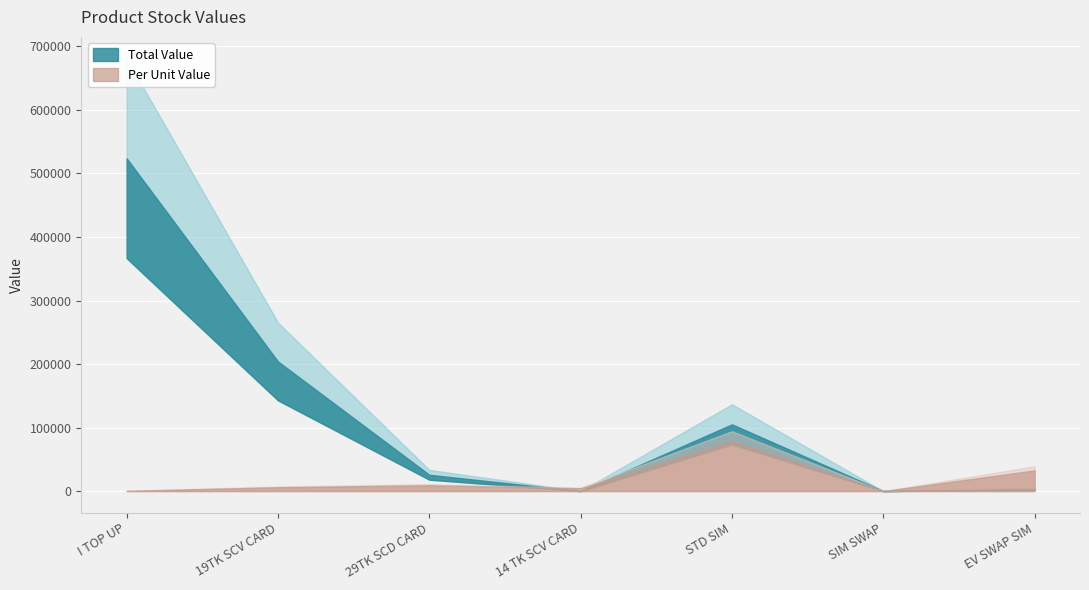

How many data points in Per Unit Value are less than 18?

3